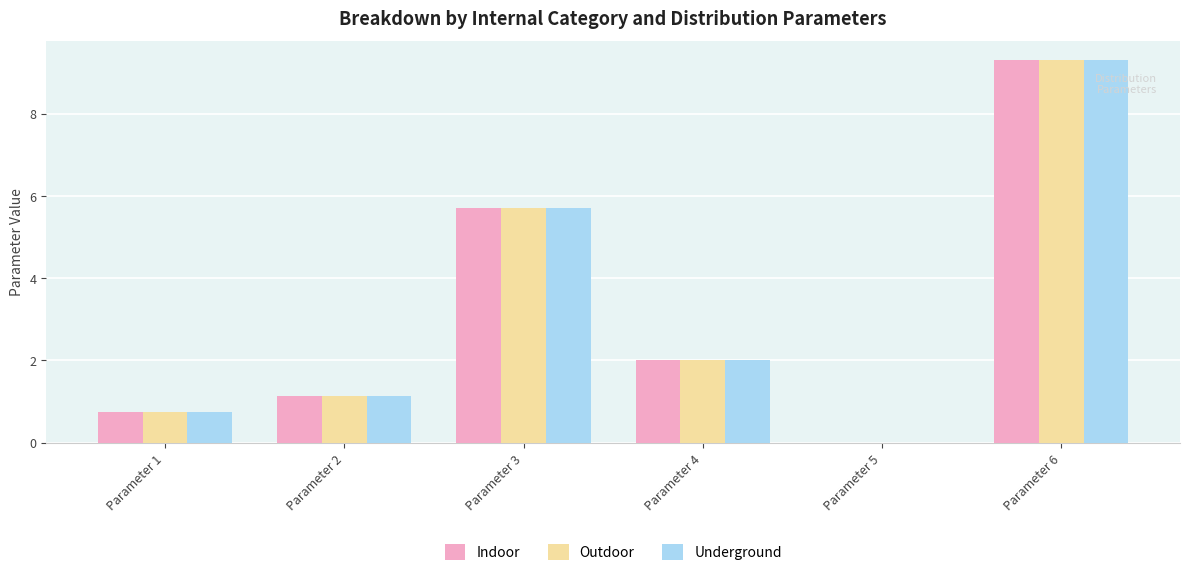

Where does the Outdoor series first go above 1?

Parameter 2